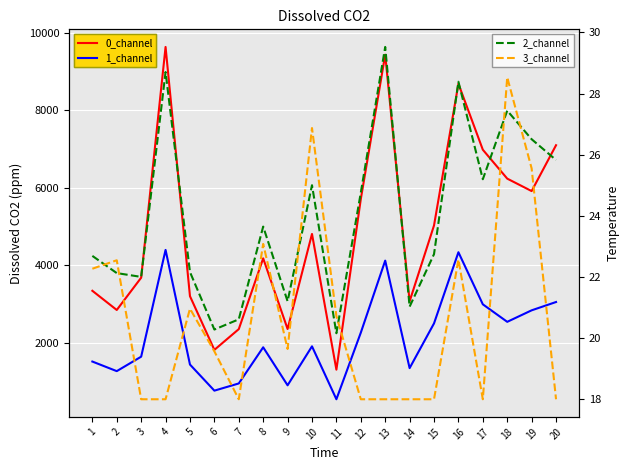

How many data points in 0_channel are less than 4806?

10